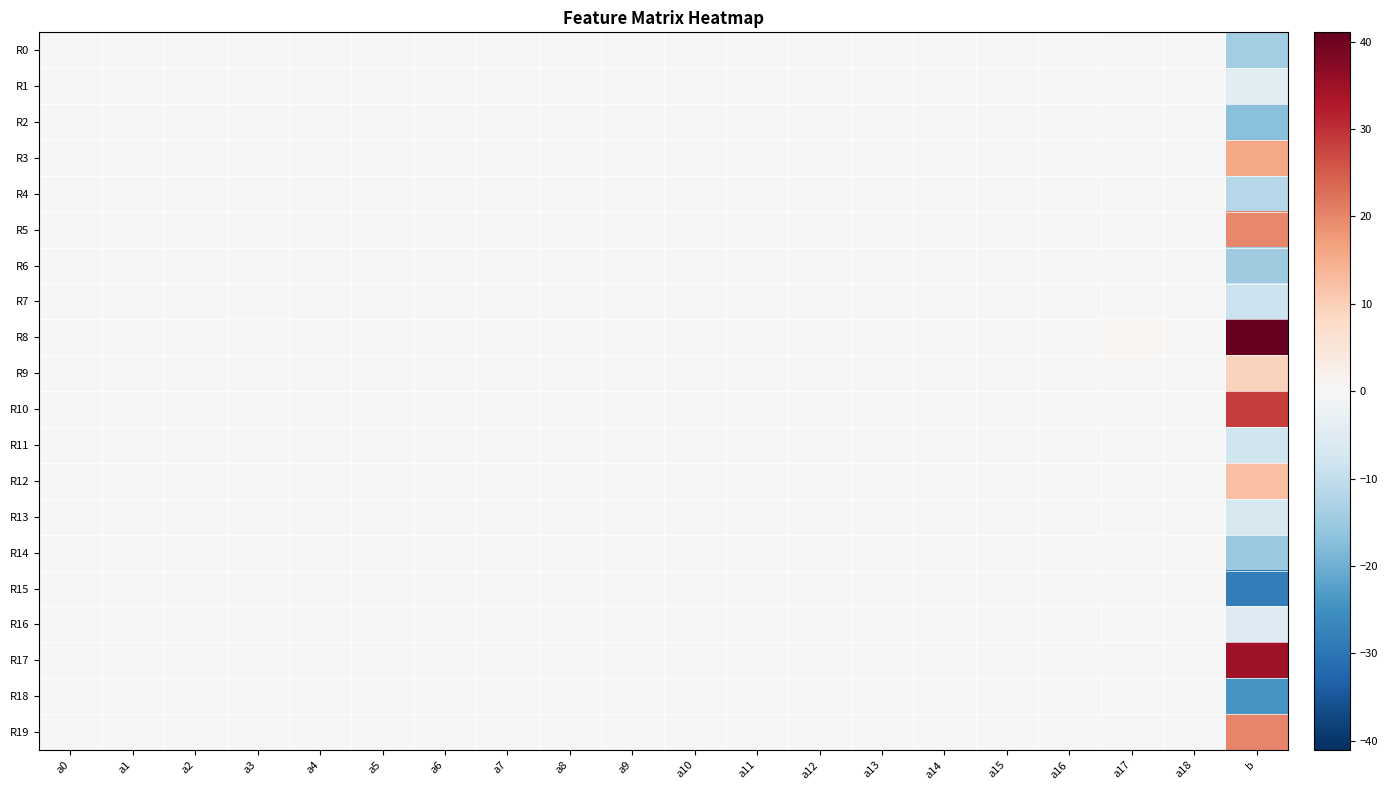

Which label corresponds to the smallest value in the chart?

b